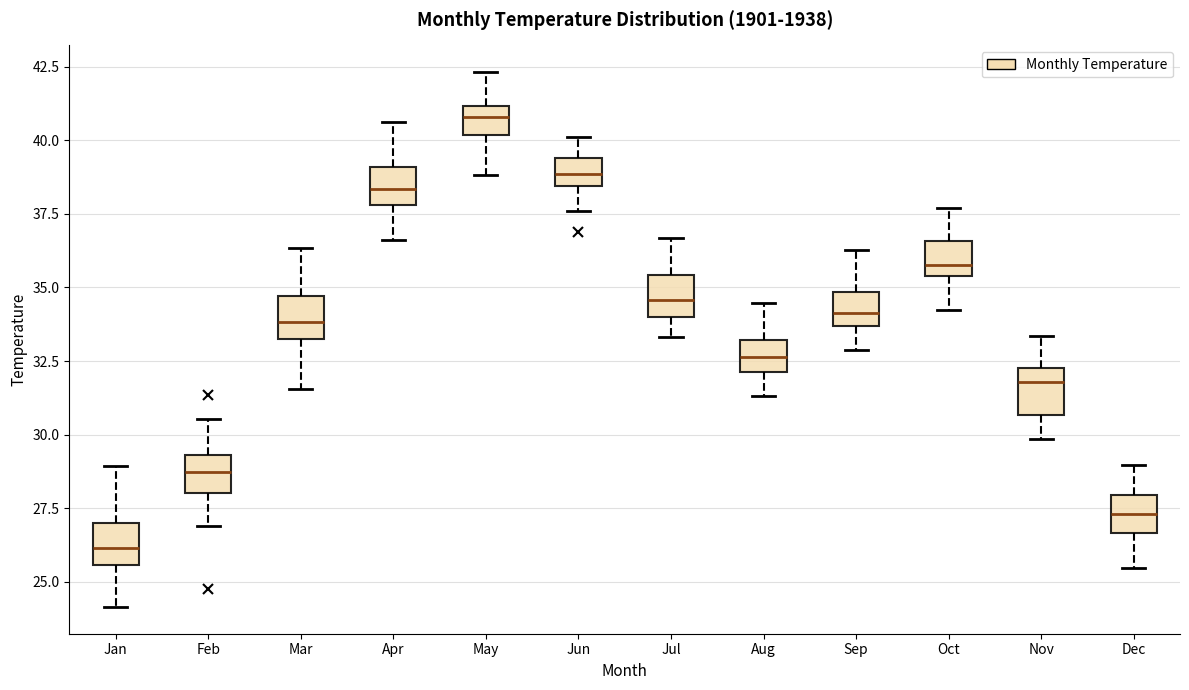

Reading left to right, transcribe this box plot: for each box, give where its median line is, the range the box spans, and where its two whiskers end, as read against the y-axis. The values are not printed on the chart, so give them approximately, as read against the axis.

Jan: median 26.0, box 25.5 to 27.0, whiskers 24.0 to 29.0
Feb: median 28.5, box 28.0 to 29.5, whiskers 27.0 to 30.5
Mar: median 34.0, box 33.5 to 34.5, whiskers 31.5 to 36.5
Apr: median 38.5, box 38.0 to 39.0, whiskers 36.5 to 40.5
May: median 41.0 (inside the box), box 40.0 to 41.0, whiskers 39.0 to 42.5
Jun: median 39.0, box 38.5 to 39.5, whiskers 37.5 to 40.0
Jul: median 34.5, box 34.0 to 35.5, whiskers 33.5 to 36.5
Aug: median 32.5, box 32.0 to 33.0, whiskers 31.5 to 34.5
Sep: median 34.0, box 33.5 to 35.0, whiskers 33.0 to 36.5
Oct: median 36.0, box 35.5 to 36.5, whiskers 34.5 to 37.5
Nov: median 32.0, box 30.5 to 32.5, whiskers 30.0 to 33.5
Dec: median 27.5, box 26.5 to 28.0, whiskers 25.5 to 29.0